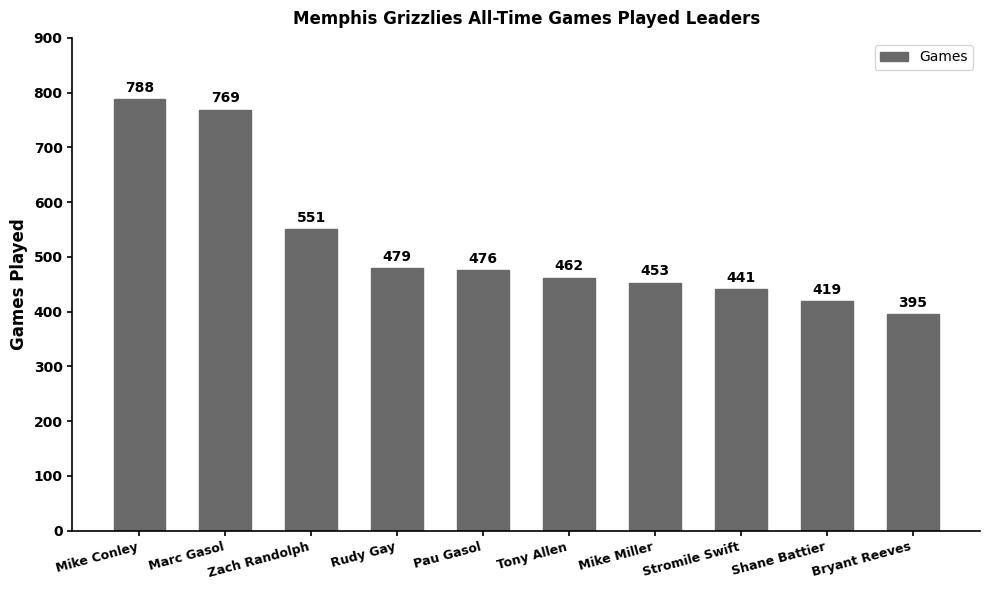

How many bars are there in total?

10